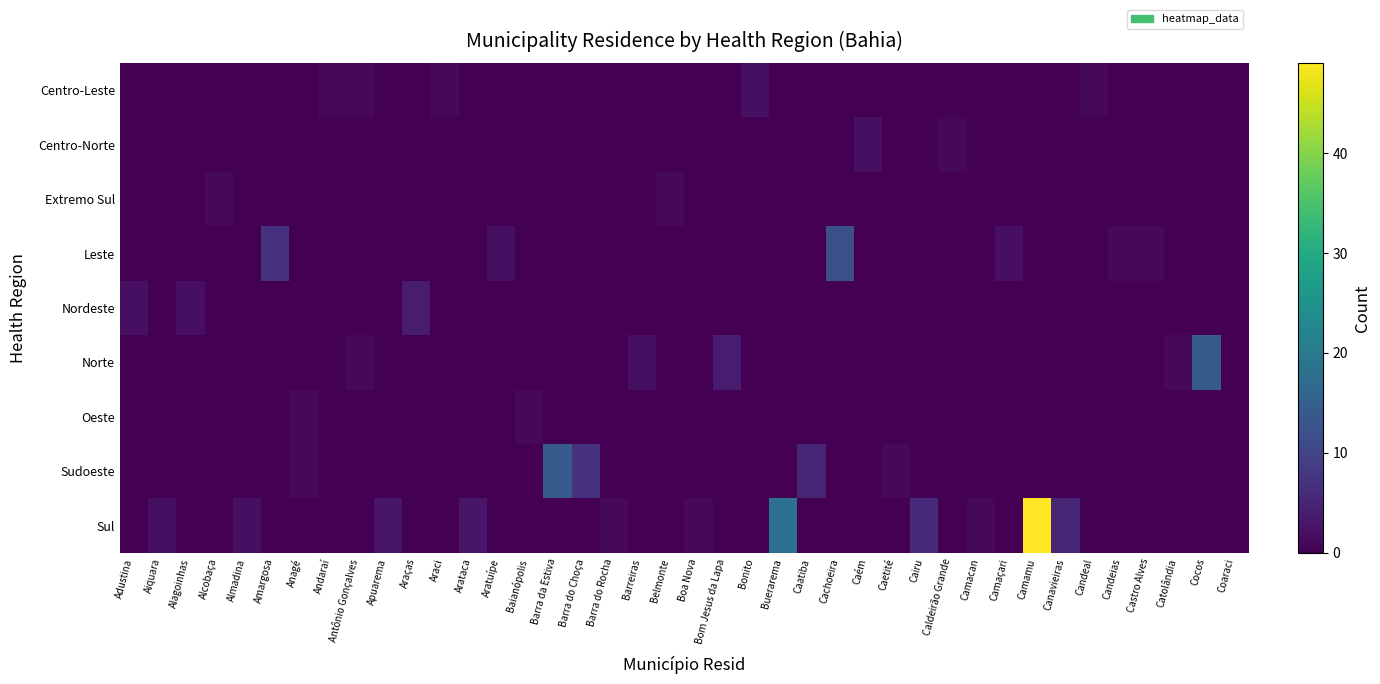

At how many categories does at least one series exceed 44?

1